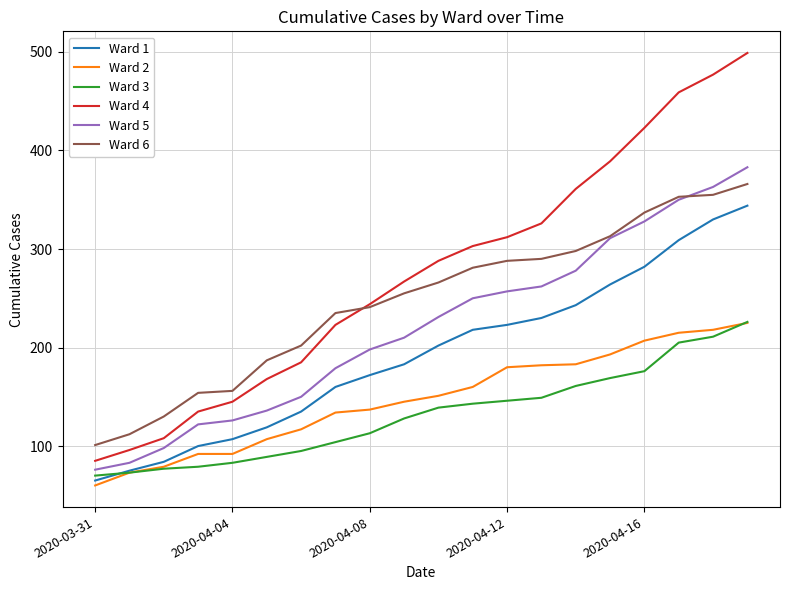

Which series has the widest spread of values?

Ward 4